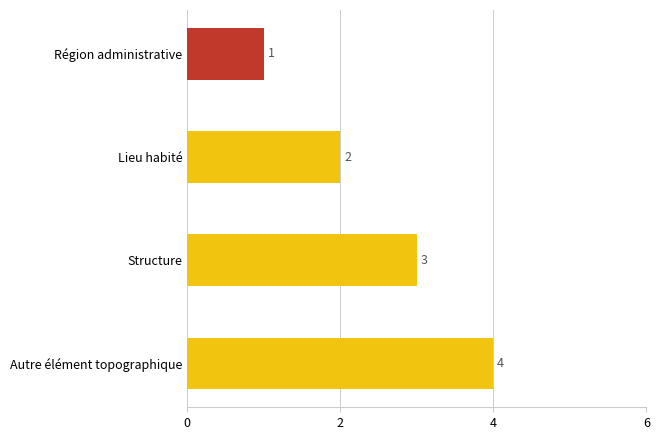

Rank the categories by value from lowest to highest.

Région administrative, Lieu habité, Structure, Autre élément topographique